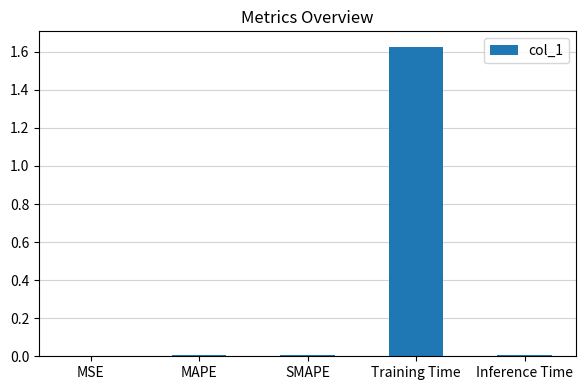

Which category has the highest value across all series?

Training Time